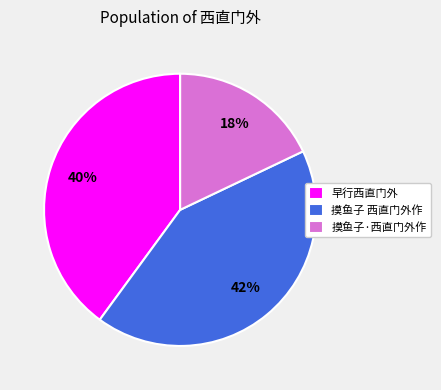

What is the smallest slice in the pie chart?

摸鱼子·西直门外作